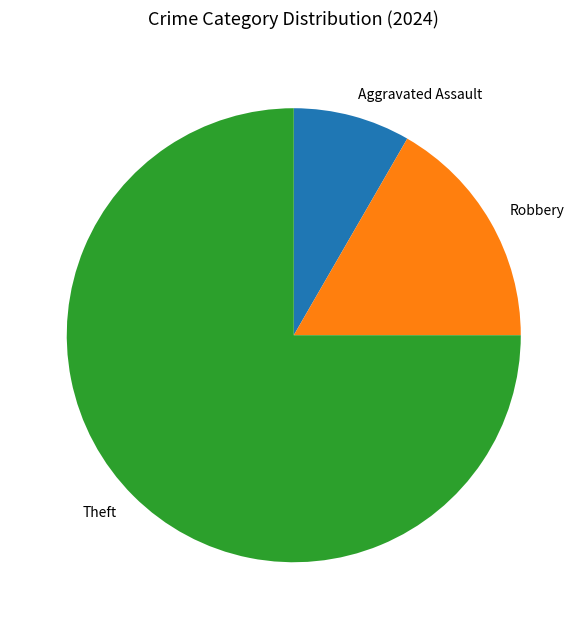

Between Aggravated Assault and Robbery, which is larger?

Robbery